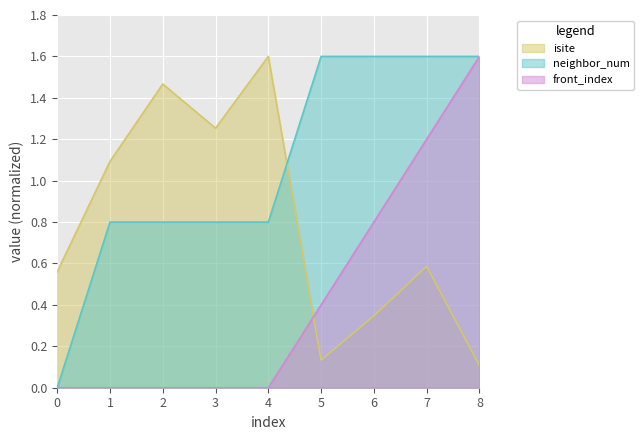

True or false: neighbor_num and front_index cross at least once.

False